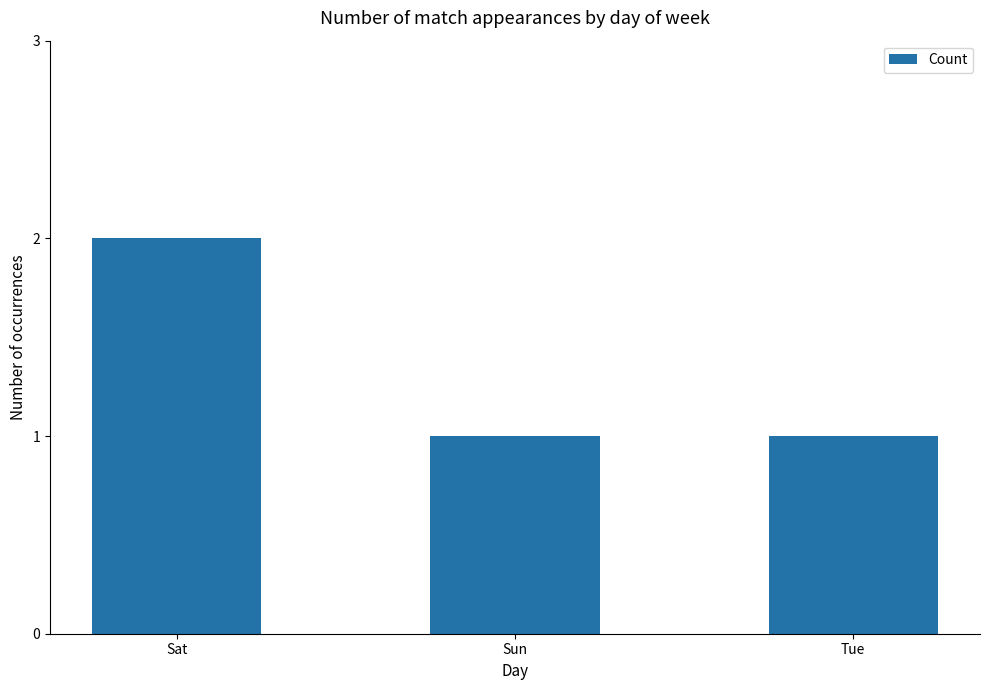

Count the number of categories in the chart.

3